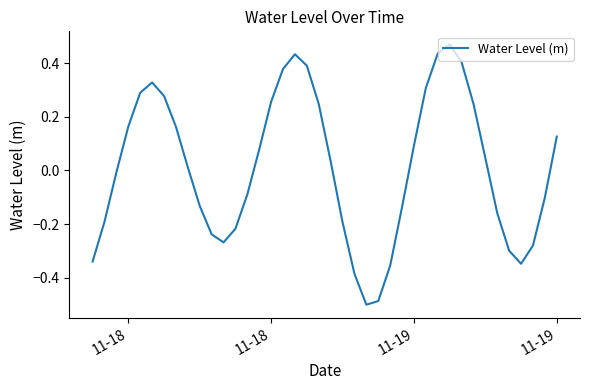

How many lines are shown in the chart?

1